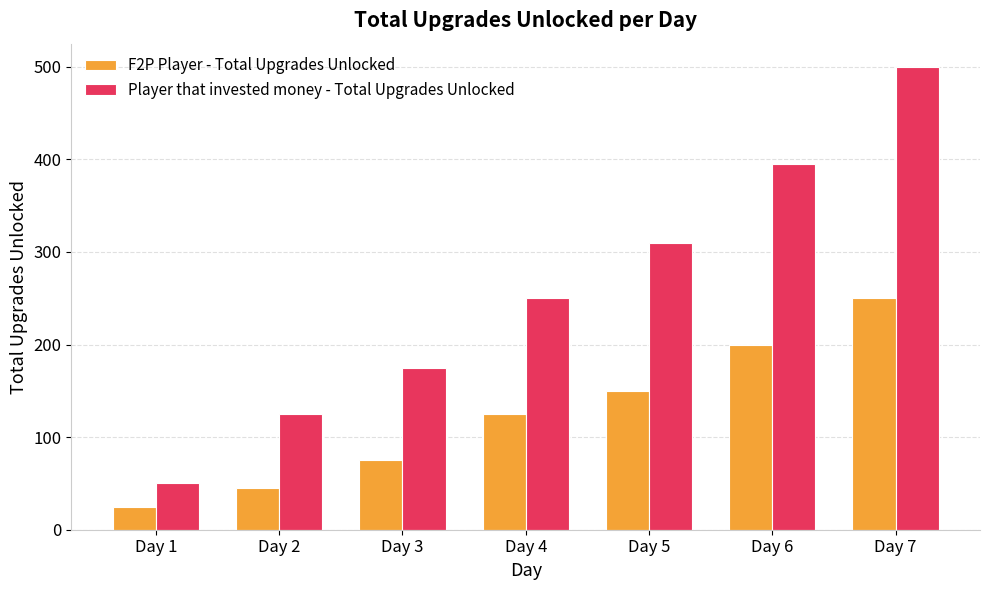

Is the value of F2P Player - Total Upgrades Unlocked at Day 4 greater than the value of Player that invested money - Total Upgrades Unlocked at Day 3?

No